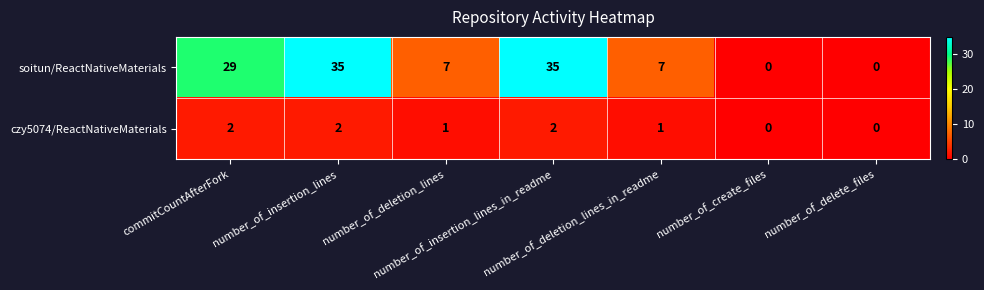

What is the spread (max minus min) of values at commitCountAfterFork?

27